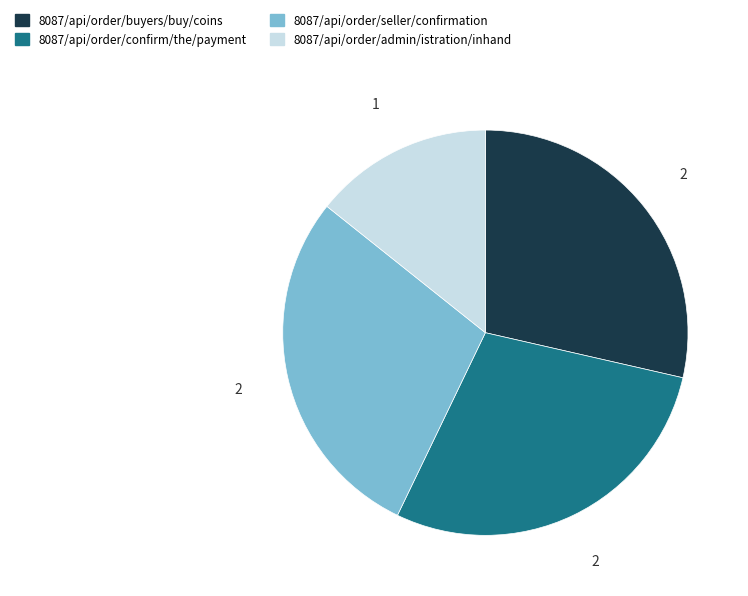

Is it true that 8087/api/order/admin/istration/inhand is 14% of the pie?

True